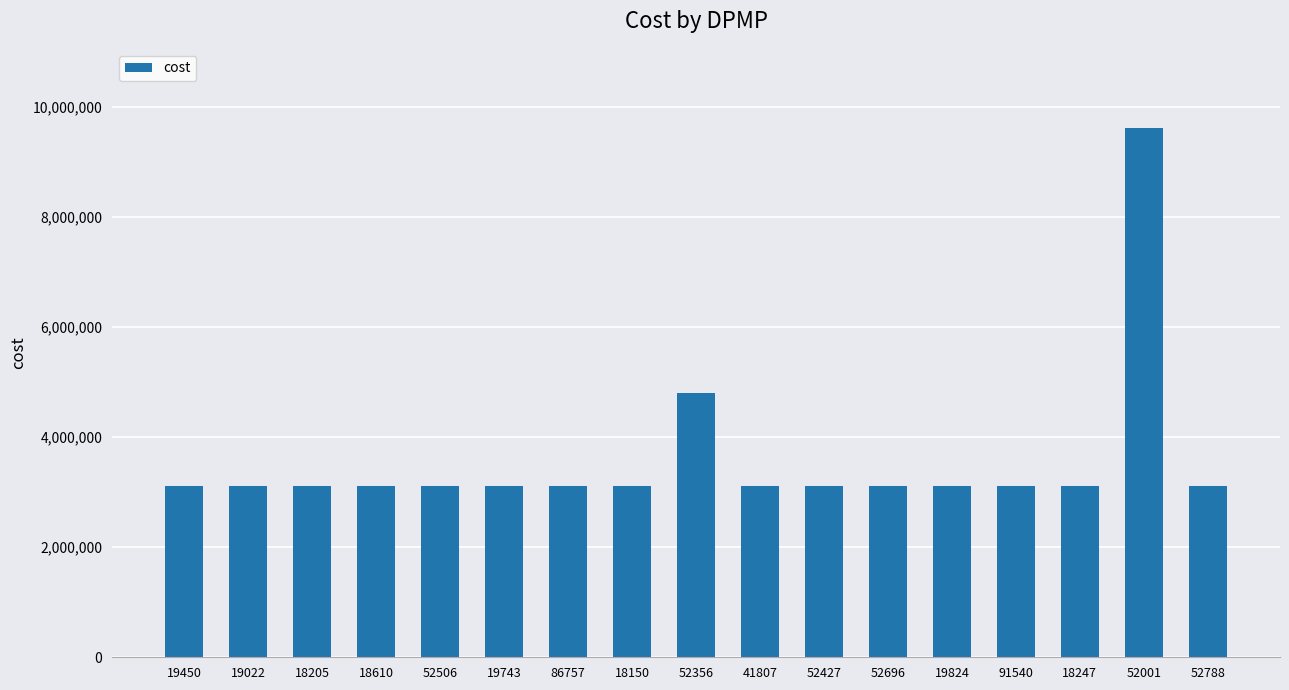

What is the minimum value shown in the chart?

3111202.8